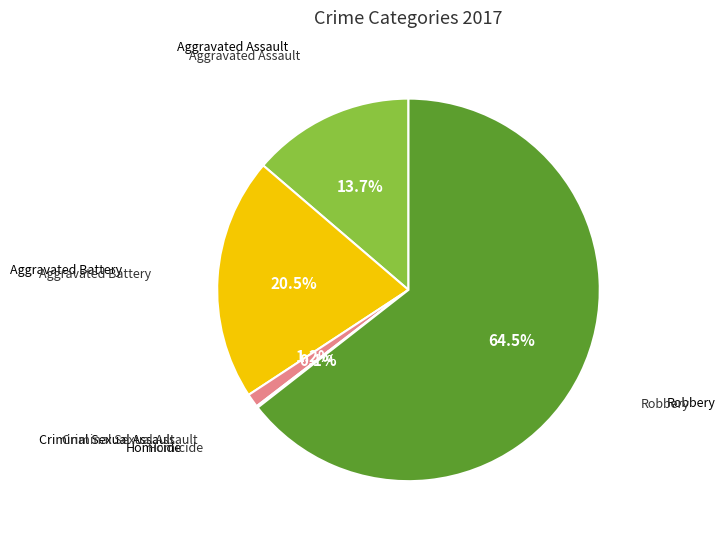

To the nearest percent, what is the difference between the largest and smallest slice percentages?

64%